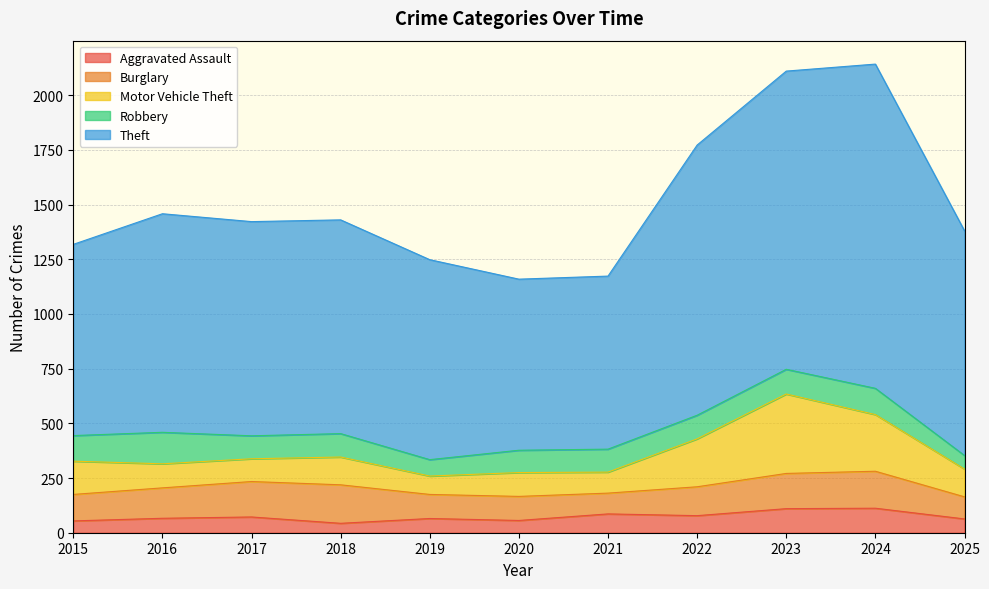

Where do Burglary and Motor Vehicle Theft first cross each other?

2015 and 2016